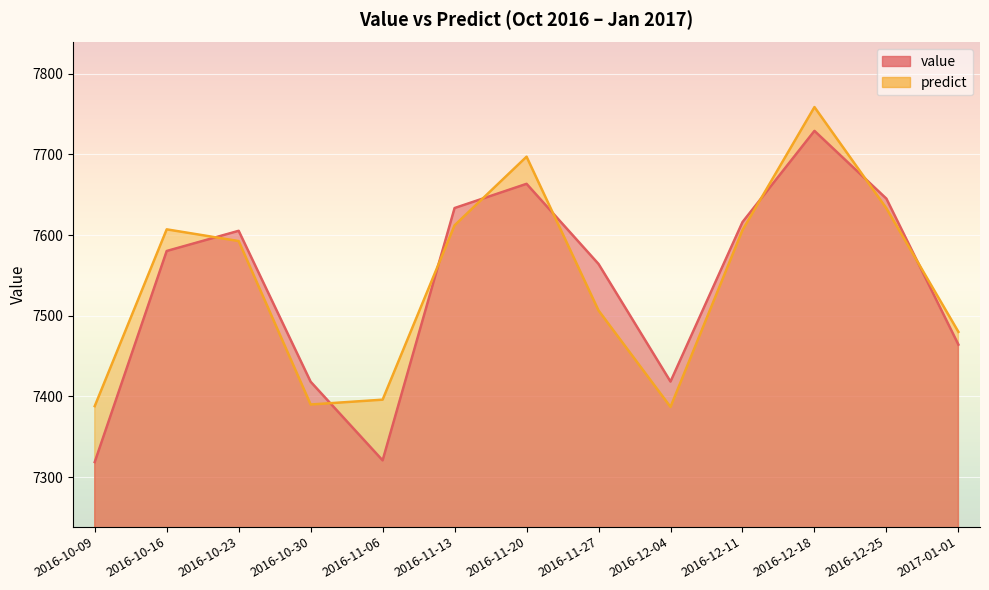

List the labels in order of predict value, largest first.

2016-12-18, 2016-11-20, 2016-12-25, 2016-11-13, 2016-10-16, 2016-12-11, 2016-10-23, 2016-11-27, 2017-01-01, 2016-11-06, 2016-10-30, 2016-10-09, 2016-12-04